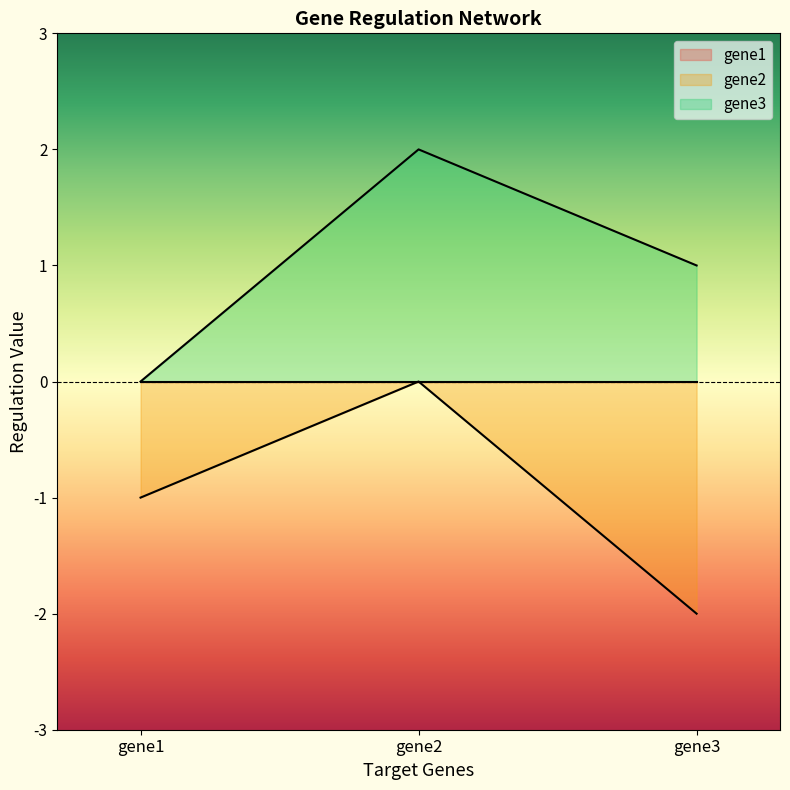

What is the total value across all series at gene2?

2